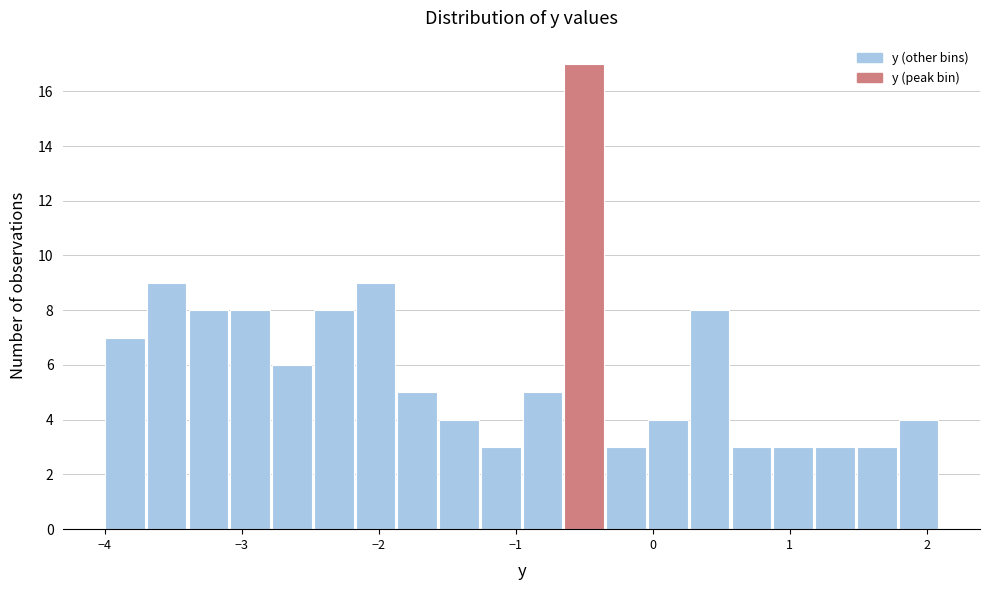

Around what value on the x-axis is the tallest bar? Give the approximate position of its centre, as read against the axis.

-0.5